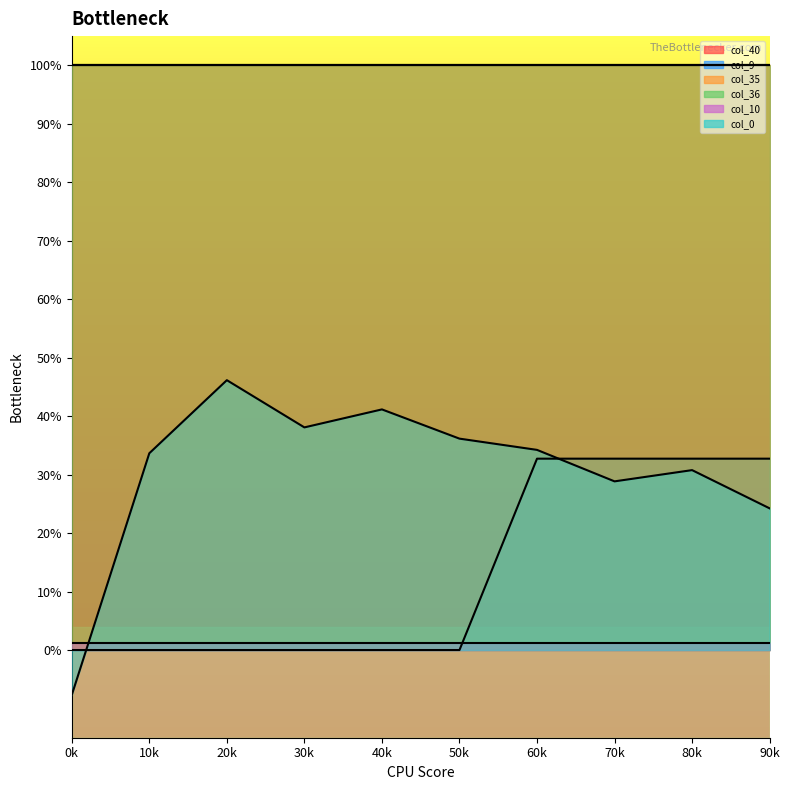

At which label does col_0 reach its peak?

2